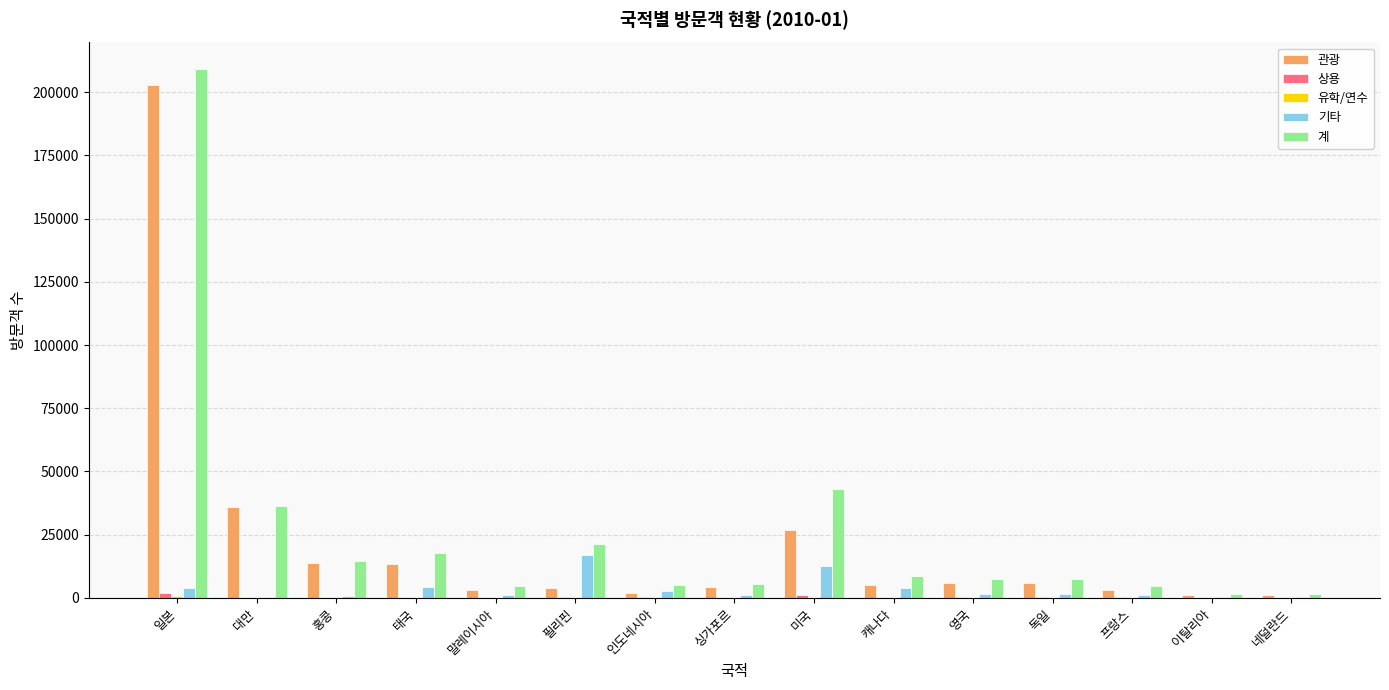

At which category does the chart reach its peak across all series?

일본